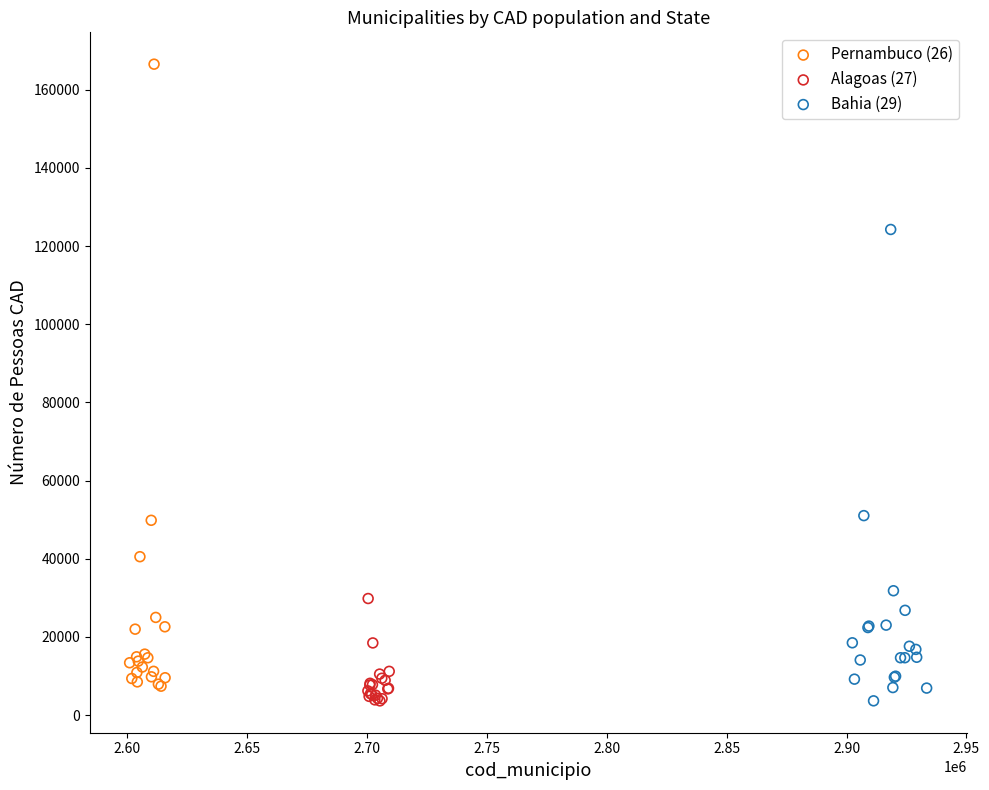

Which series has the largest Y range (max minus min)?

Pernambuco (26)